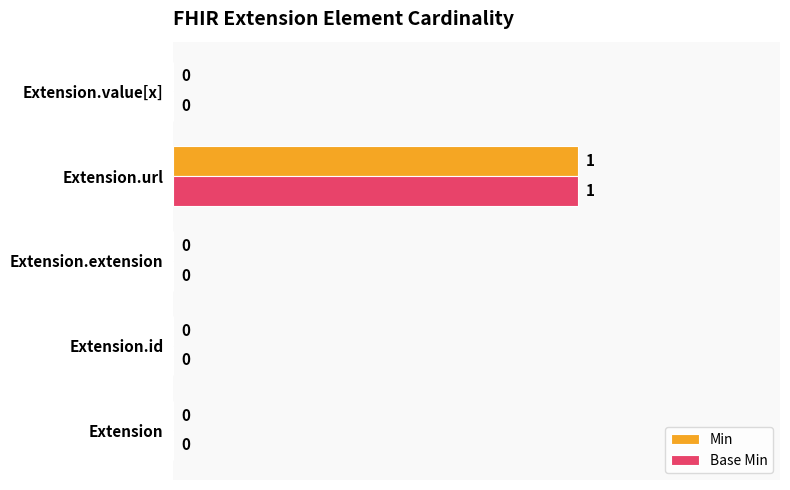

True or false: Min has a value of 1 at Extension.url.

True